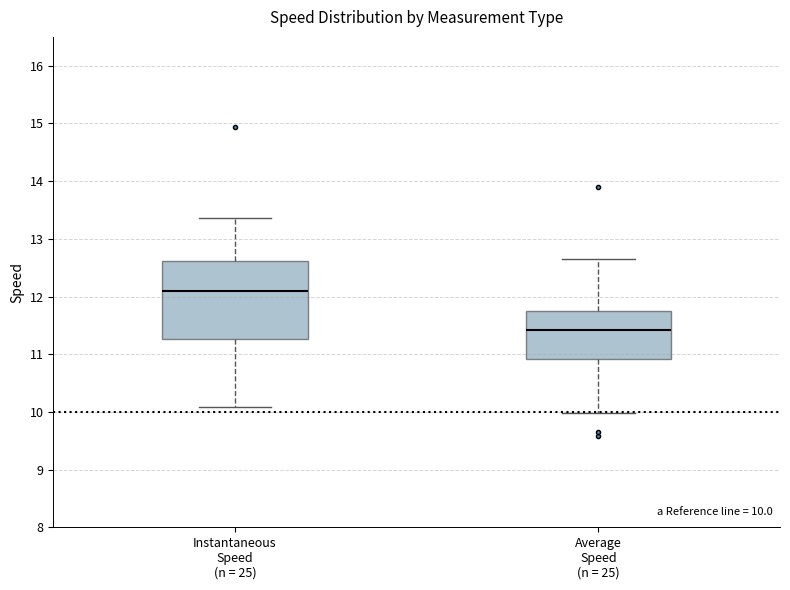

Which box has the lowest median line?

Average Speed (n = 25)